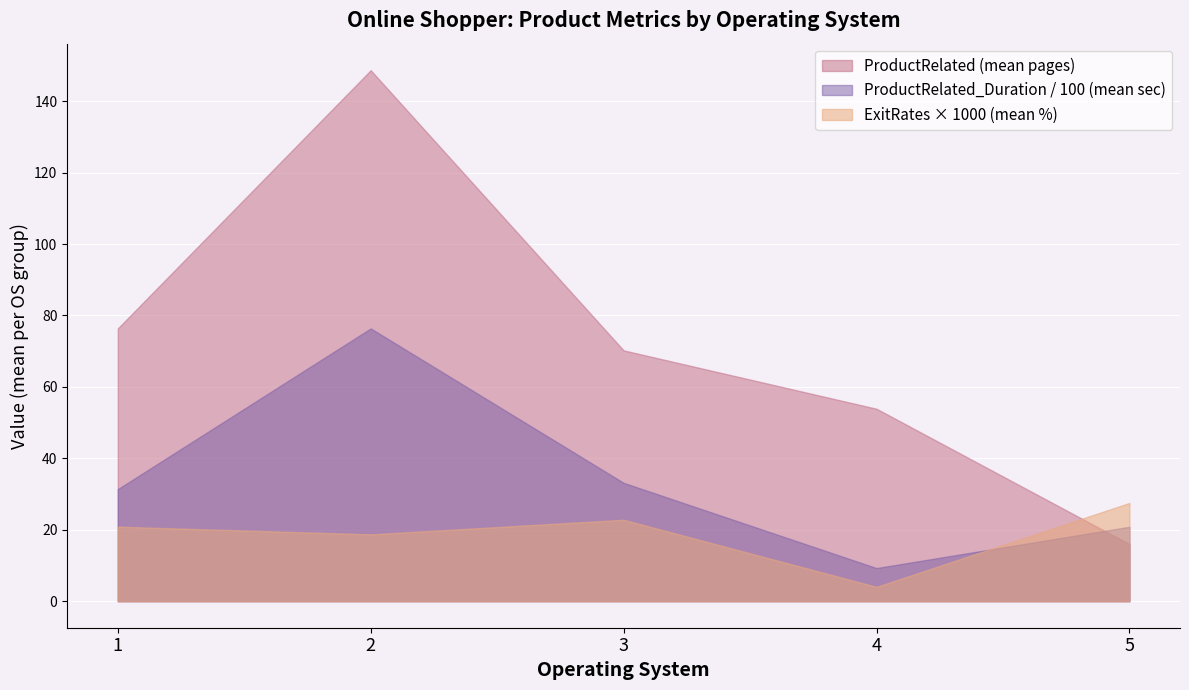

Rank the series by their average value, from lowest to highest.

ExitRates × 1000 (mean %), ProductRelated_Duration / 100 (mean sec), ProductRelated (mean pages)